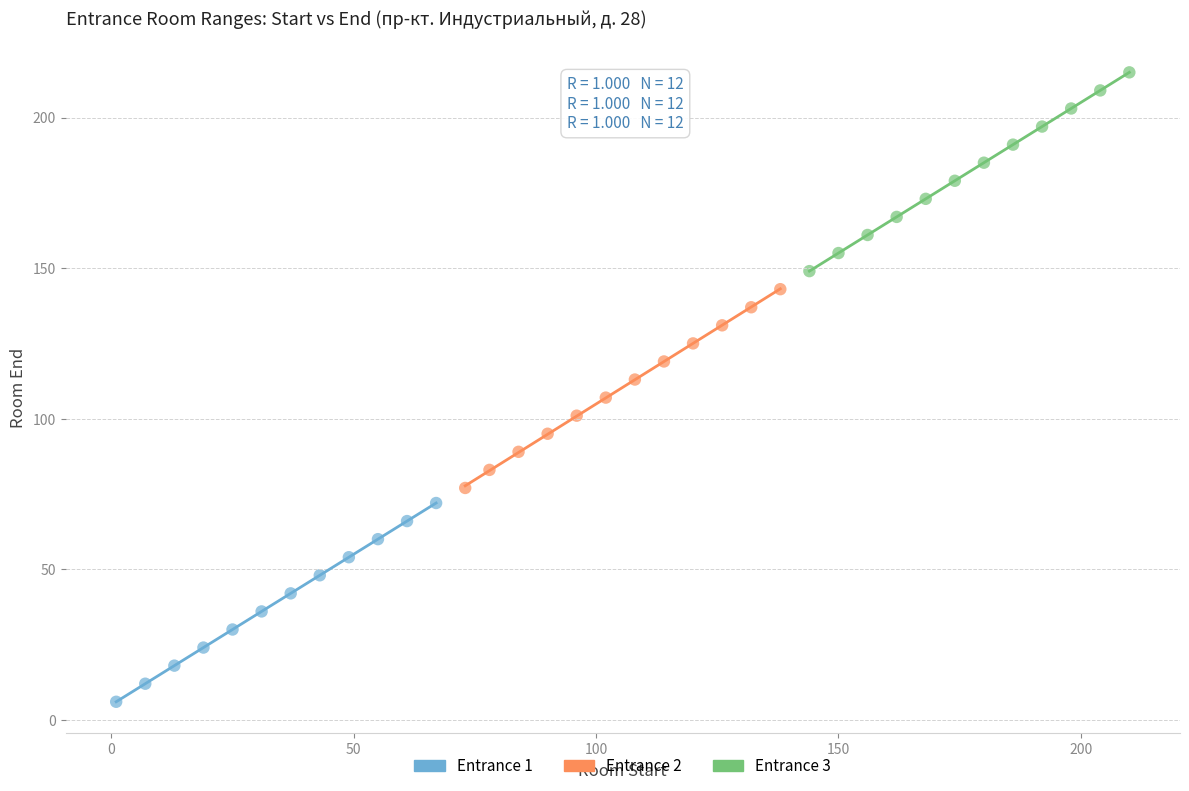

Which series contains the lowest Y value?

Entrance 1